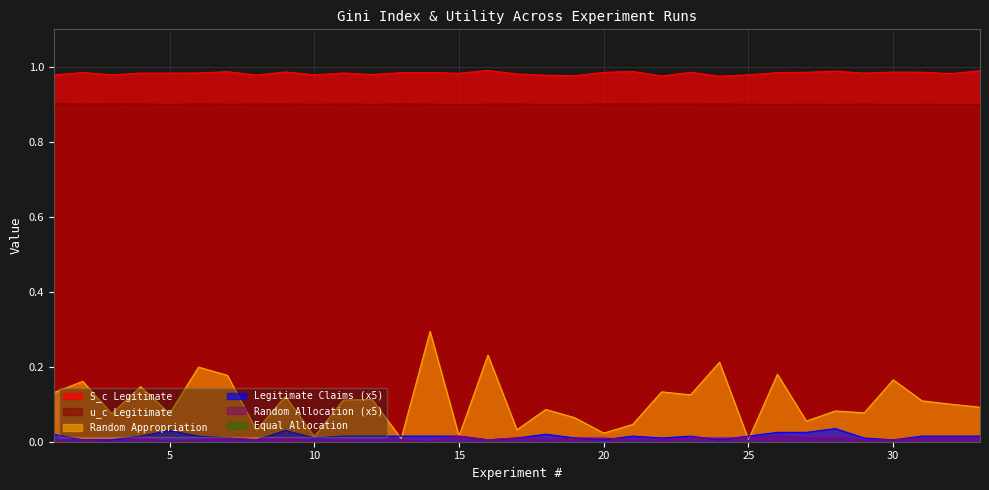

Where is Legitimate Claims nearest to the value 0?

2